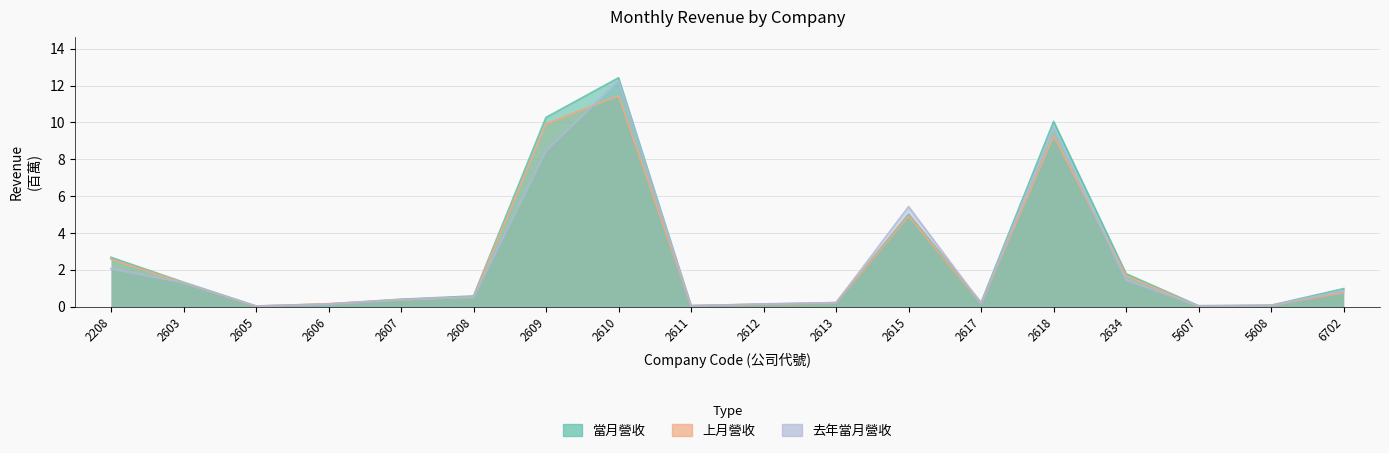

Does the chart display data point markers on the line(s)?

No